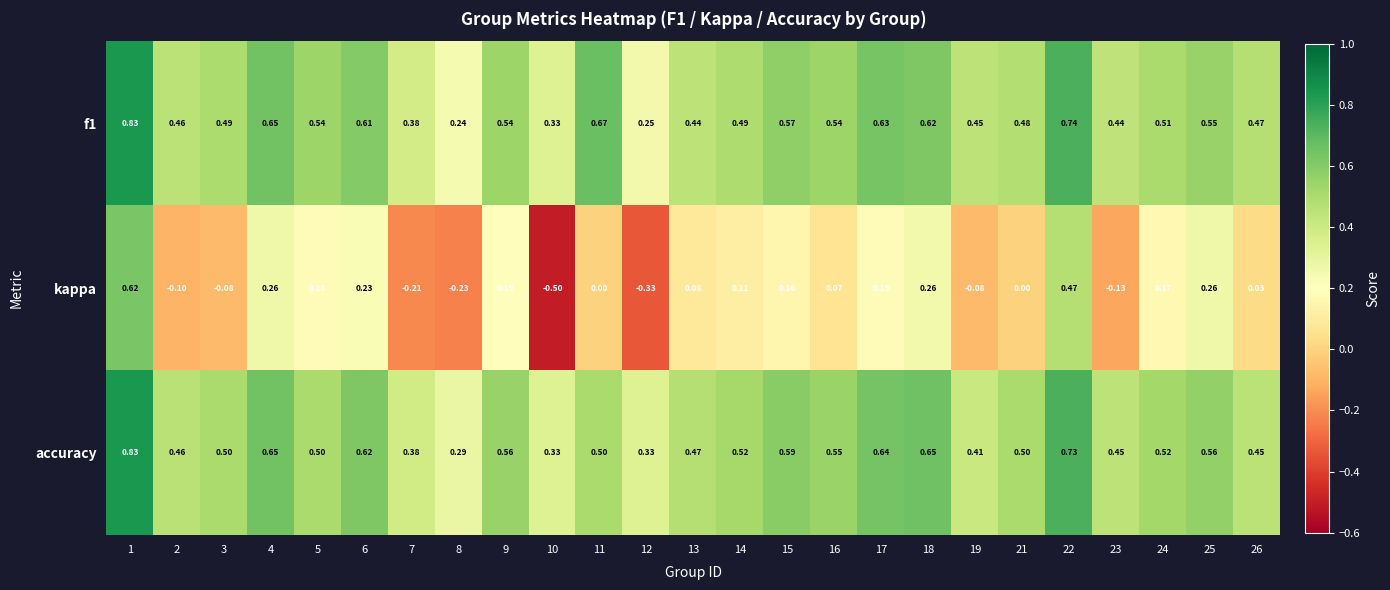

Which series has the largest range (max minus min)?

kappa